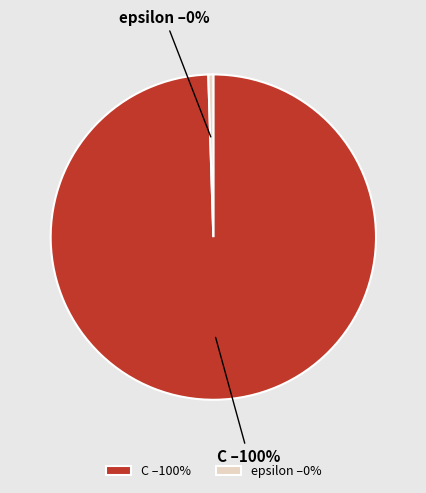

Between C –100% and epsilon –0%, which is larger?

C –100%